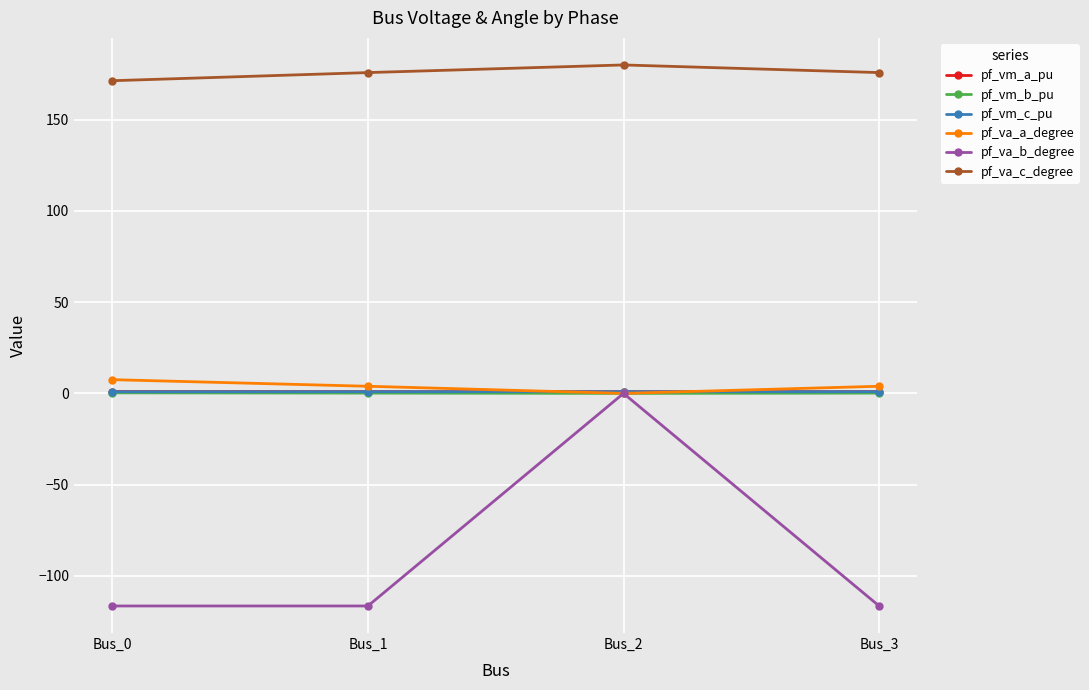

What is the value of the pf_va_c_degree point at the 3rd from the left?

180.0